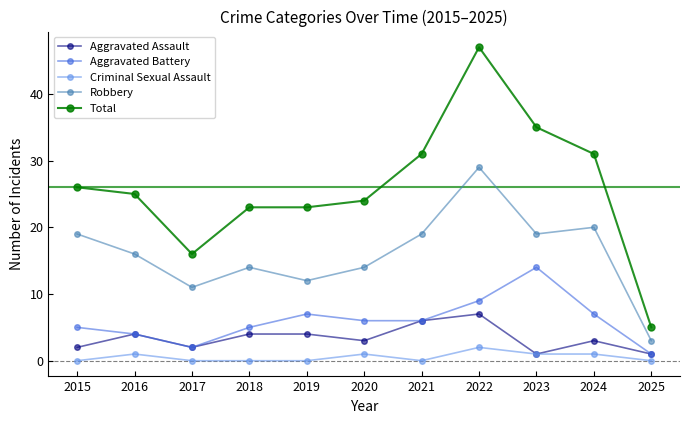

True or false: Total and Robbery intersect in this chart.

False